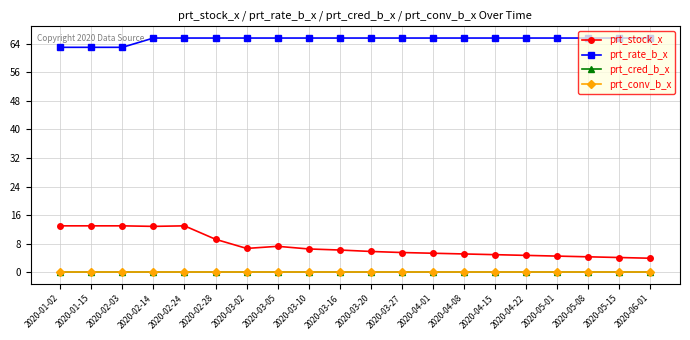

What is the minimum value for prt_stock_x?

3.9